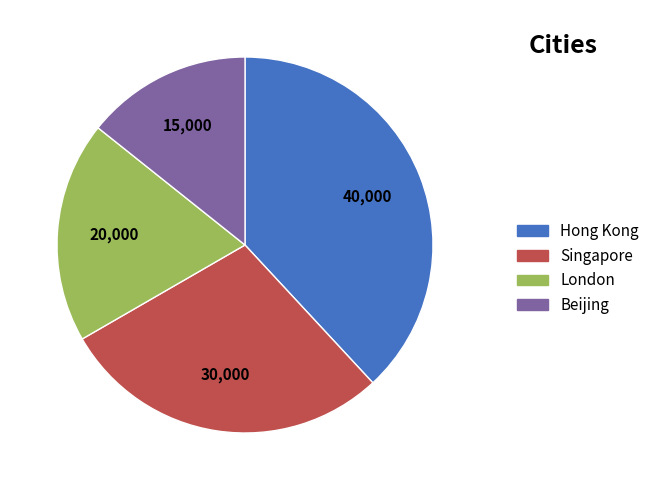

Which category has the biggest portion of the pie?

Hong Kong